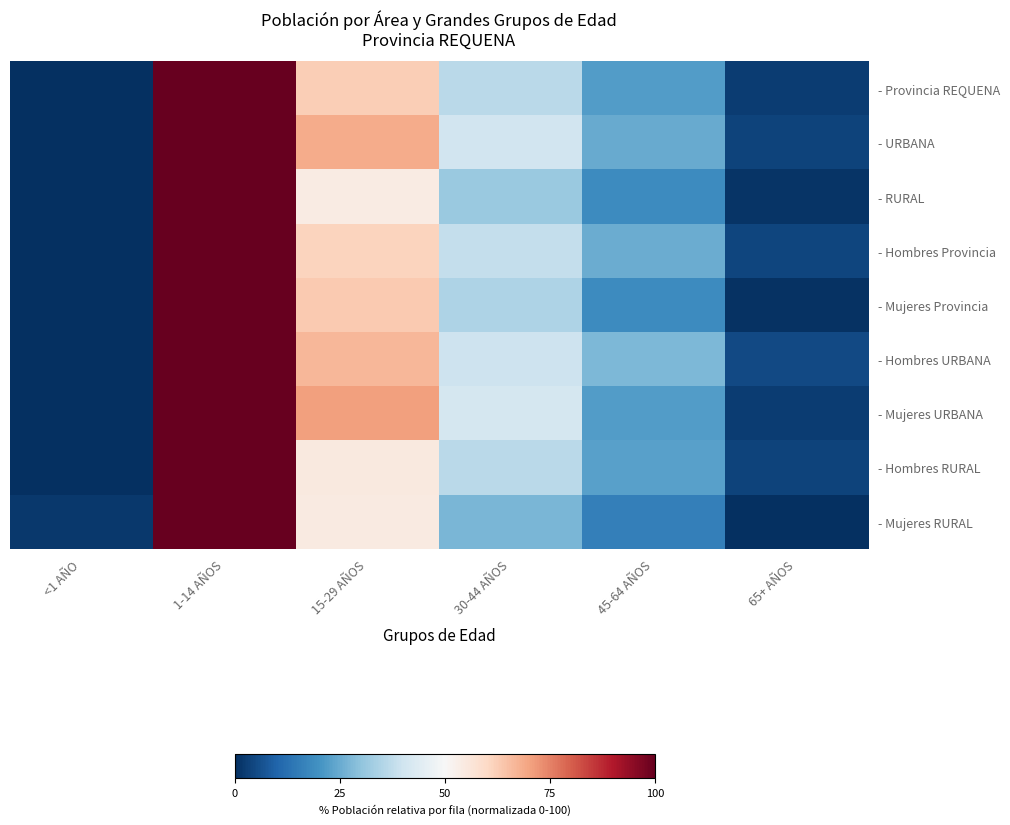

Reading right to left, transcribe all the data shown in this chart.

- Provincia REQUENA: 65+ AÑOS=2.5	45-64 AÑOS=22.0	30-44 AÑOS=36.5	15-29 AÑOS=62.1	1-14 AÑOS=100.0	<1 AÑO=0.0
- URBANA: 65+ AÑOS=3.7	45-64 AÑOS=24.8	30-44 AÑOS=40.5	15-29 AÑOS=68.5	1-14 AÑOS=100.0	<1 AÑO=0.0
- RURAL: 65+ AÑOS=1.0	45-64 AÑOS=18.6	30-44 AÑOS=31.4	15-29 AÑOS=54.3	1-14 AÑOS=100.0	<1 AÑO=0.0
- Hombres Provincia: 65+ AÑOS=4.2	45-64 AÑOS=25.3	30-44 AÑOS=38.3	15-29 AÑOS=61.3	1-14 AÑOS=100.0	<1 AÑO=0.0
- Mujeres Provincia: 65+ AÑOS=0.7	45-64 AÑOS=18.6	30-44 AÑOS=34.6	15-29 AÑOS=63.0	1-14 AÑOS=100.0	<1 AÑO=0.0
- Hombres URBANA: 65+ AÑOS=4.8	45-64 AÑOS=27.4	30-44 AÑOS=39.8	15-29 AÑOS=66.5	1-14 AÑOS=100.0	<1 AÑO=0.0
- Mujeres URBANA: 65+ AÑOS=2.5	45-64 AÑOS=22.0	30-44 AÑOS=41.3	15-29 AÑOS=70.6	1-14 AÑOS=100.0	<1 AÑO=0.0
- Hombres RURAL: 65+ AÑOS=3.6	45-64 AÑOS=22.7	30-44 AÑOS=36.4	15-29 AÑOS=54.8	1-14 AÑOS=100.0	<1 AÑO=0.0
- Mujeres RURAL: 65+ AÑOS=0.0	45-64 AÑOS=15.7	30-44 AÑOS=27.3	15-29 AÑOS=54.4	1-14 AÑOS=100.0	<1 AÑO=1.6